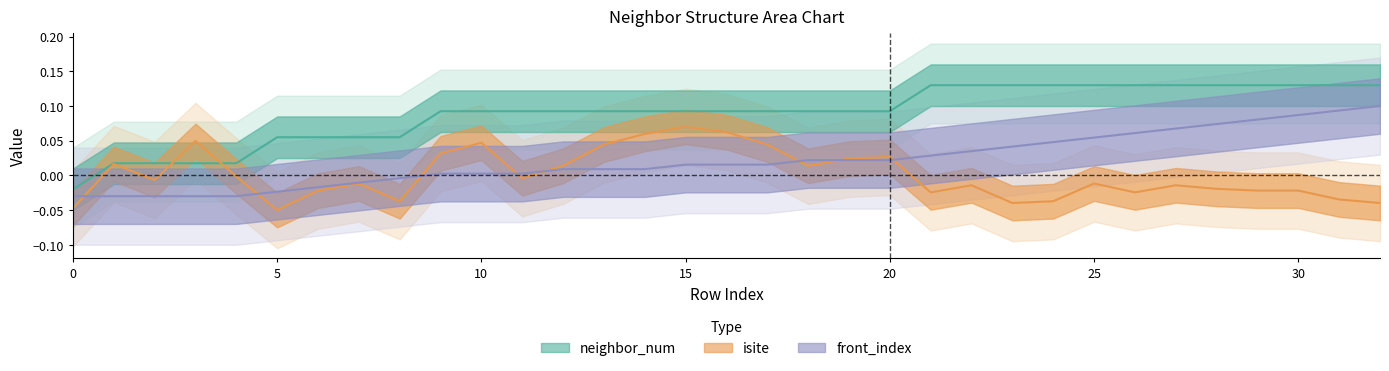

How many data points in isite are less than 0?

20